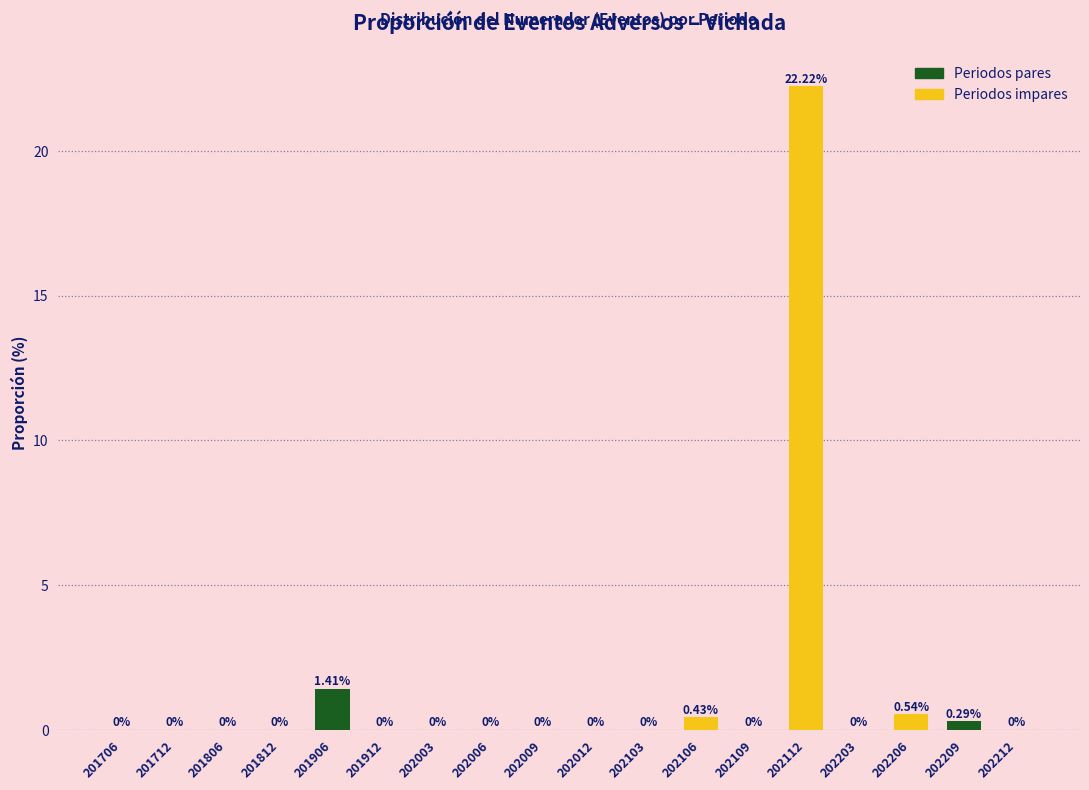

Between 202112 and 201906, which is larger?

202112